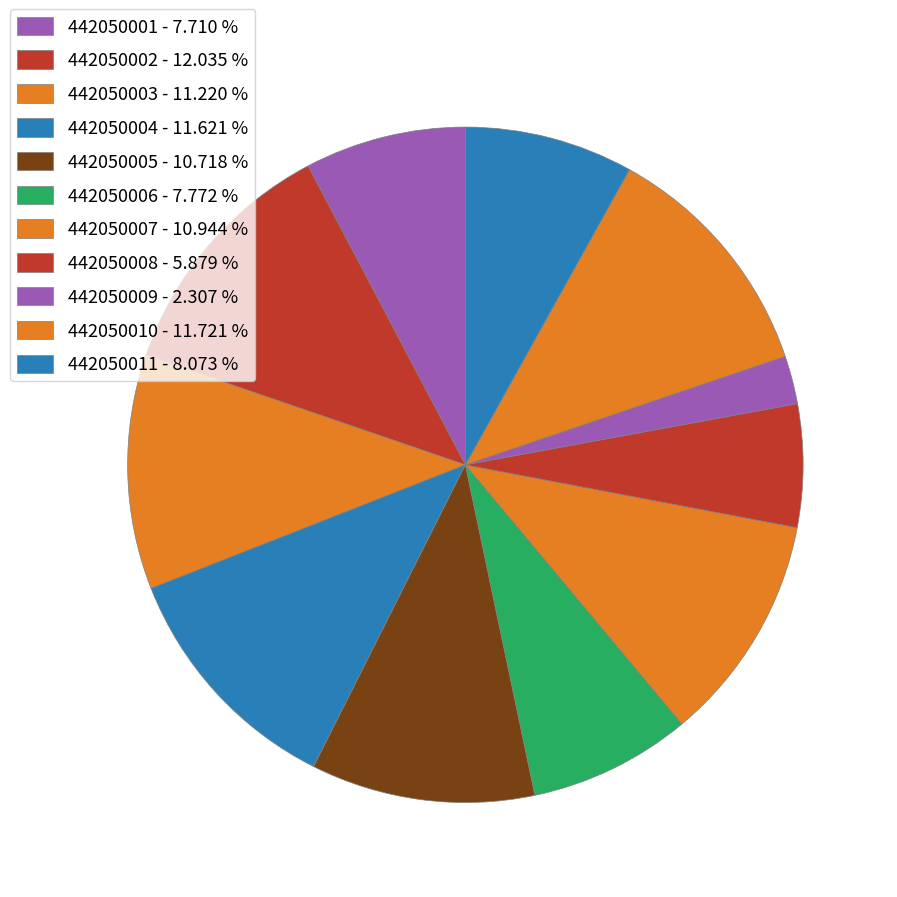

How much of the chart is everything except 442050003?

88.8%